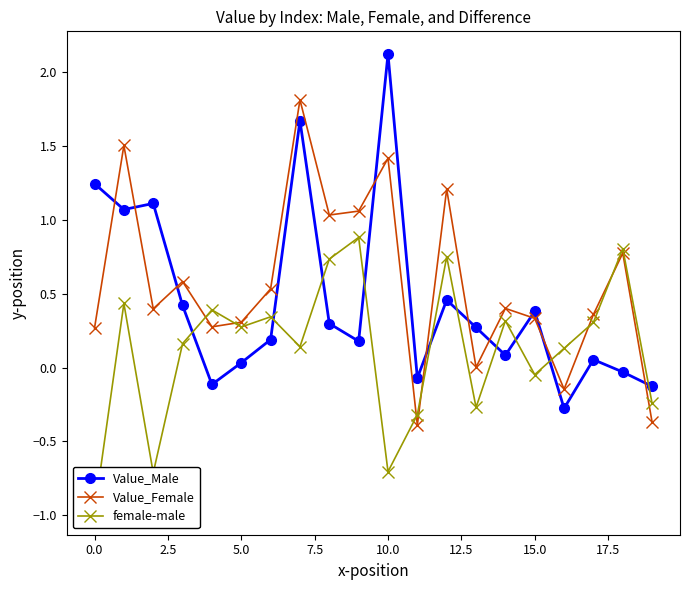

What is the highest value of the Value_Male series?

2.1